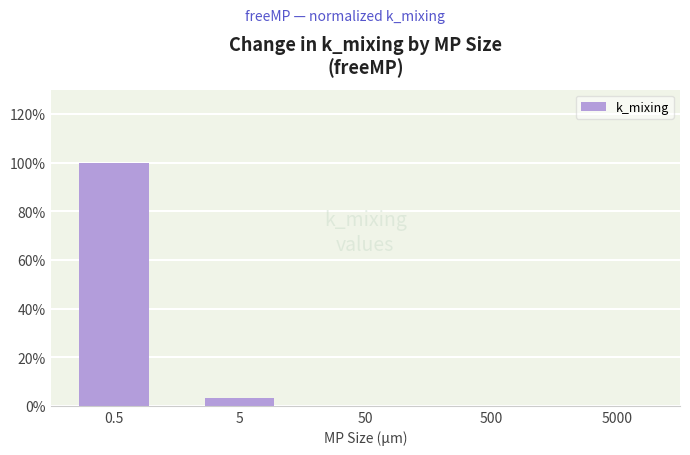

What is the difference between the values at 0.5 and 5?

96.9